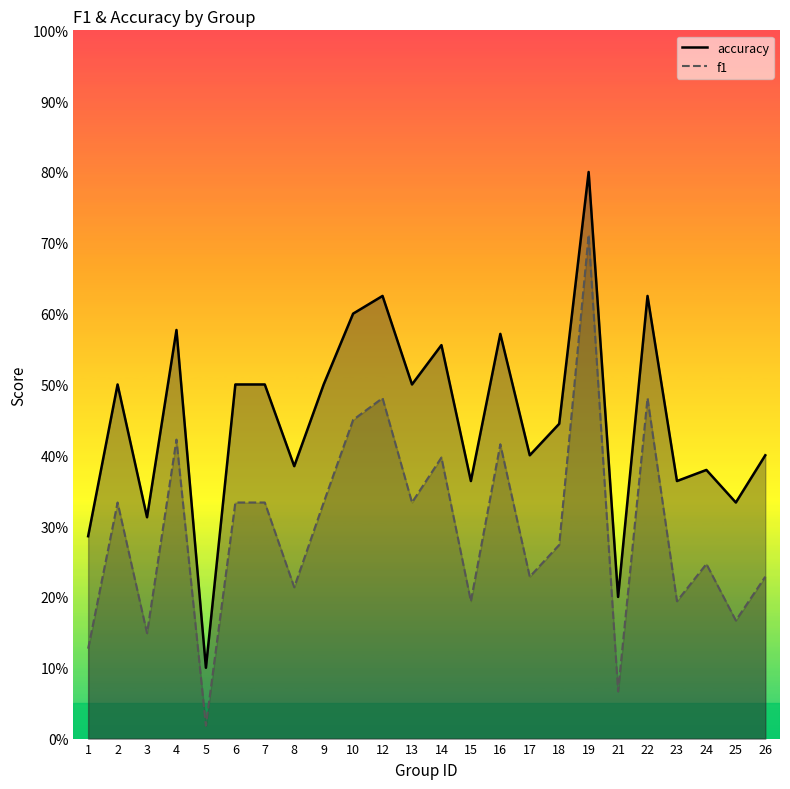

Does the chart display data point markers on the line(s)?

No